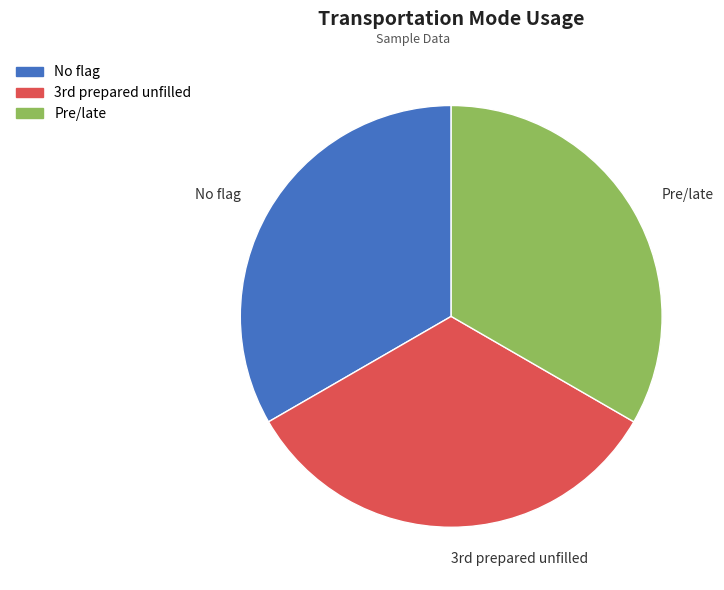

Combined, do Pre/late and No flag account for over 50%?

Yes